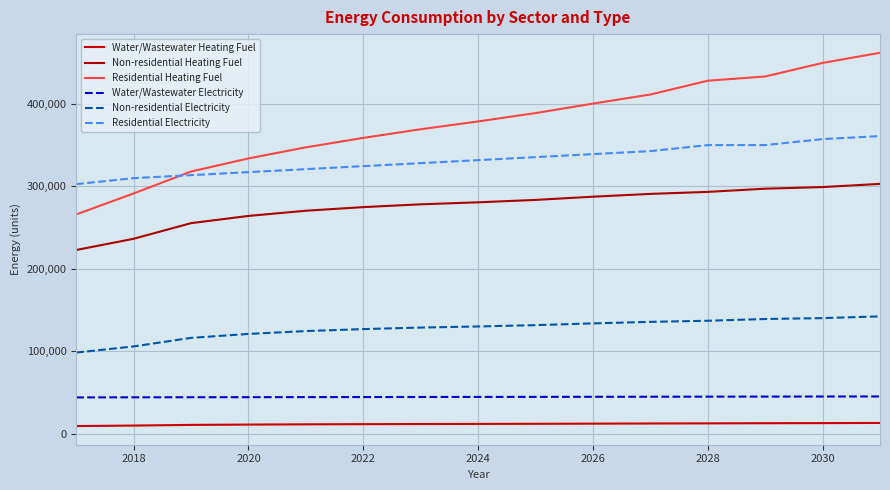

Where does the Water/Wastewater Electricity series first go above 44419?

2024